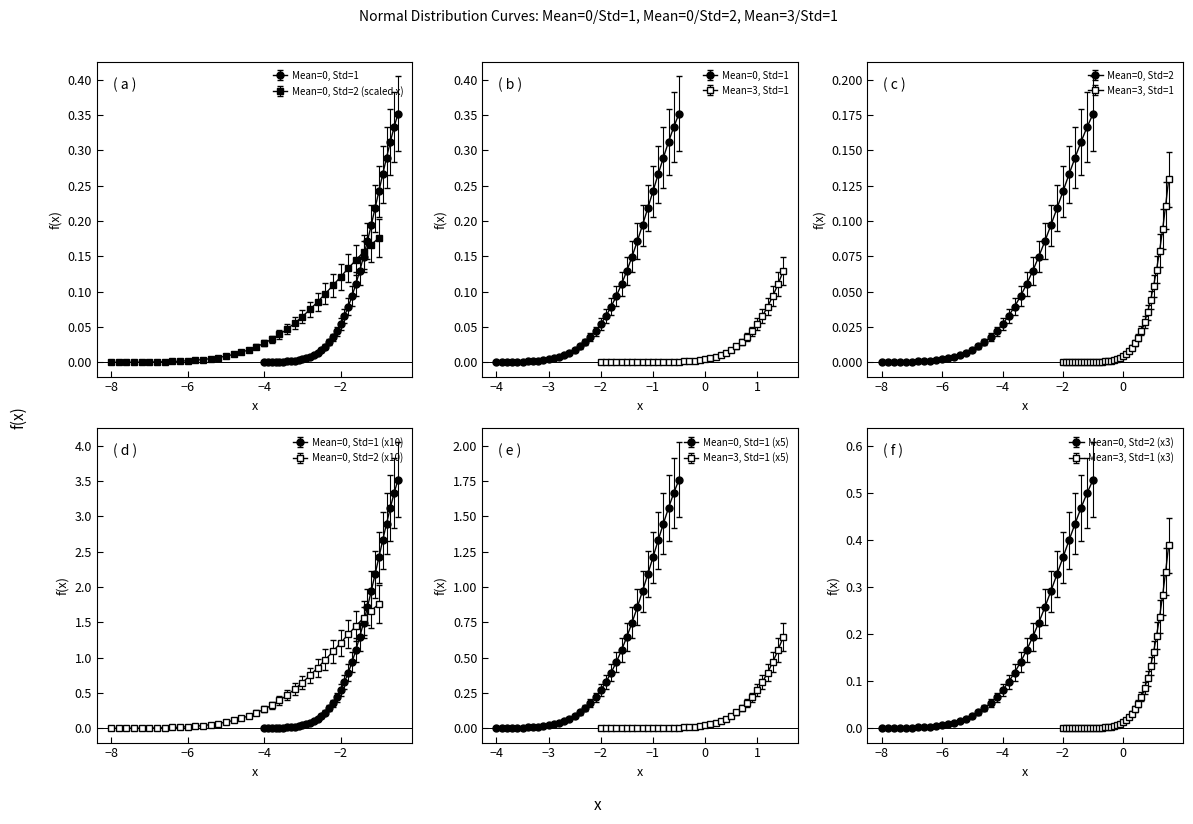

True or false: f(x') col_13 f(x') has a value of 0.1 at 33.

False